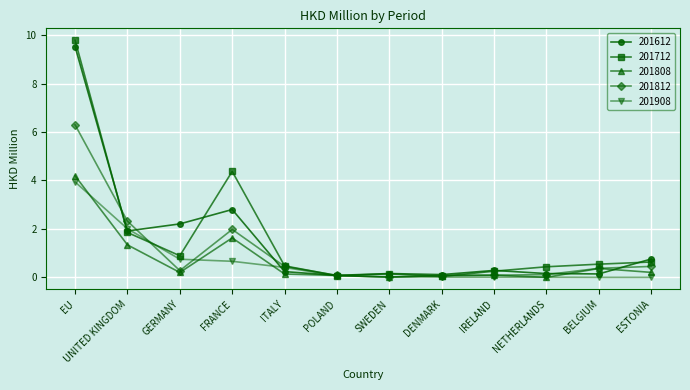

List the series in order of their peak value, highest first.

201712, 201612, 201812, 201808, 201908